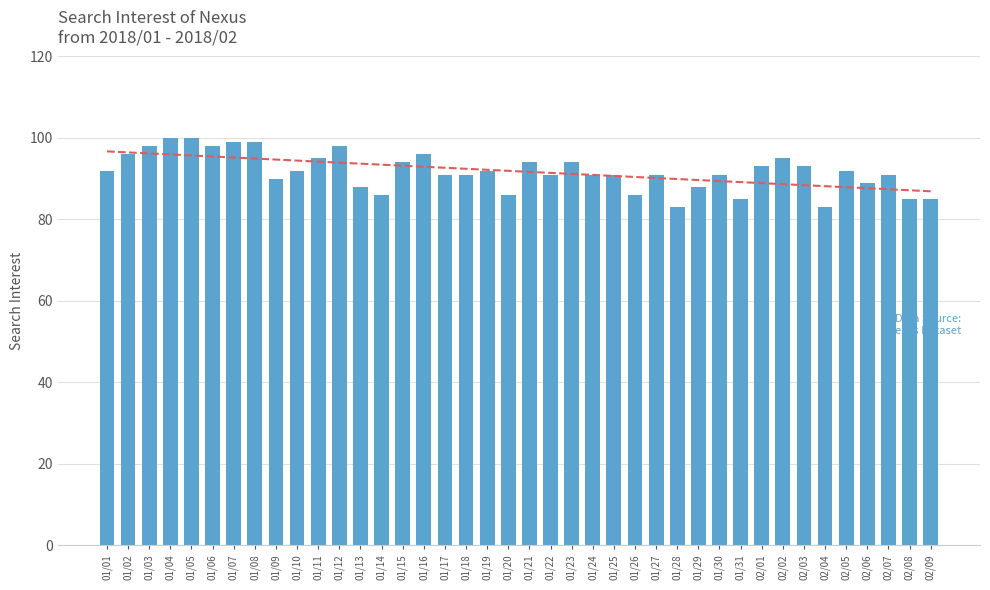

What position from the right is 02/05?

5